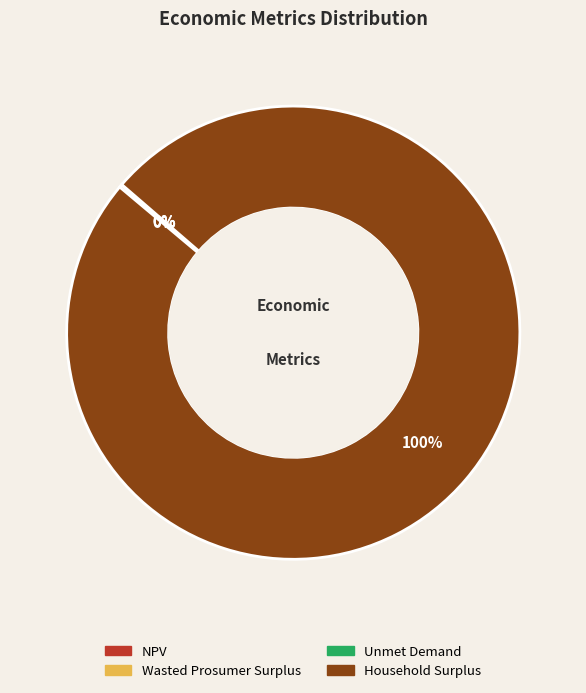

Is there a majority slice in this chart?

Yes